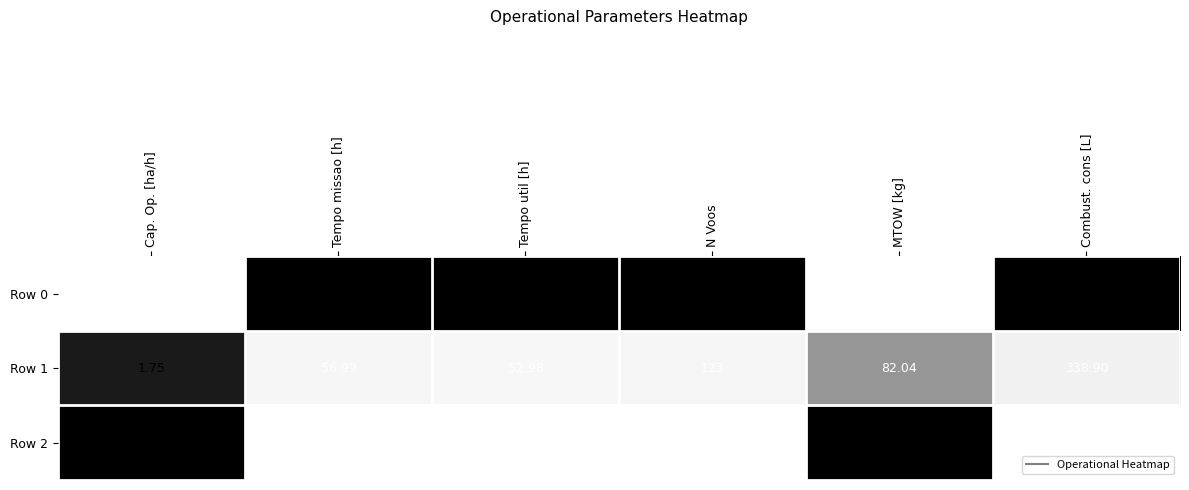

What is the spread (max minus min) of values at Tempo util [h]?

1.0